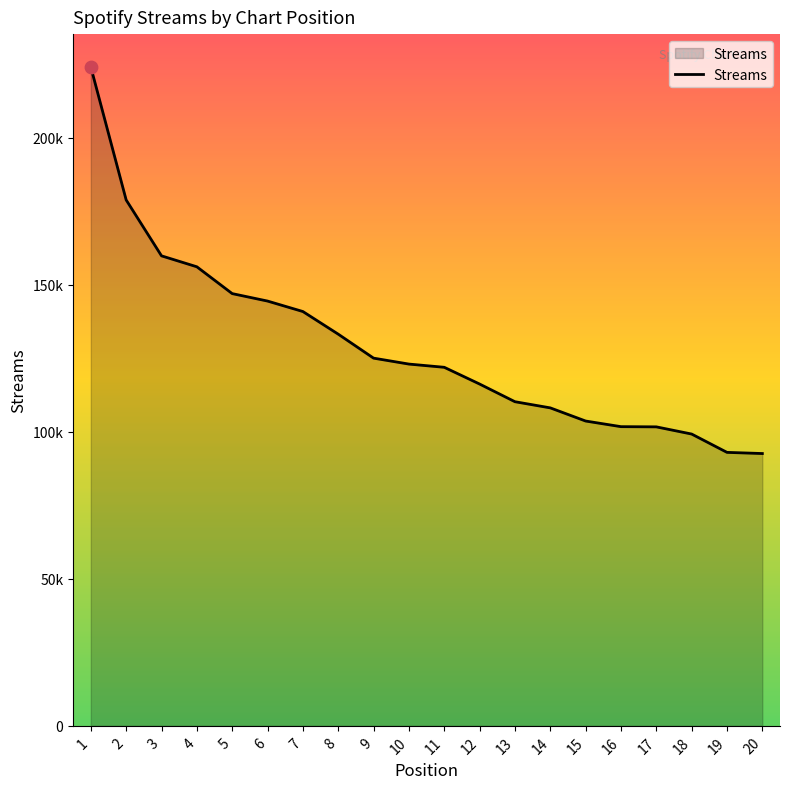

What is the change in value from 11 to 12?

-5689